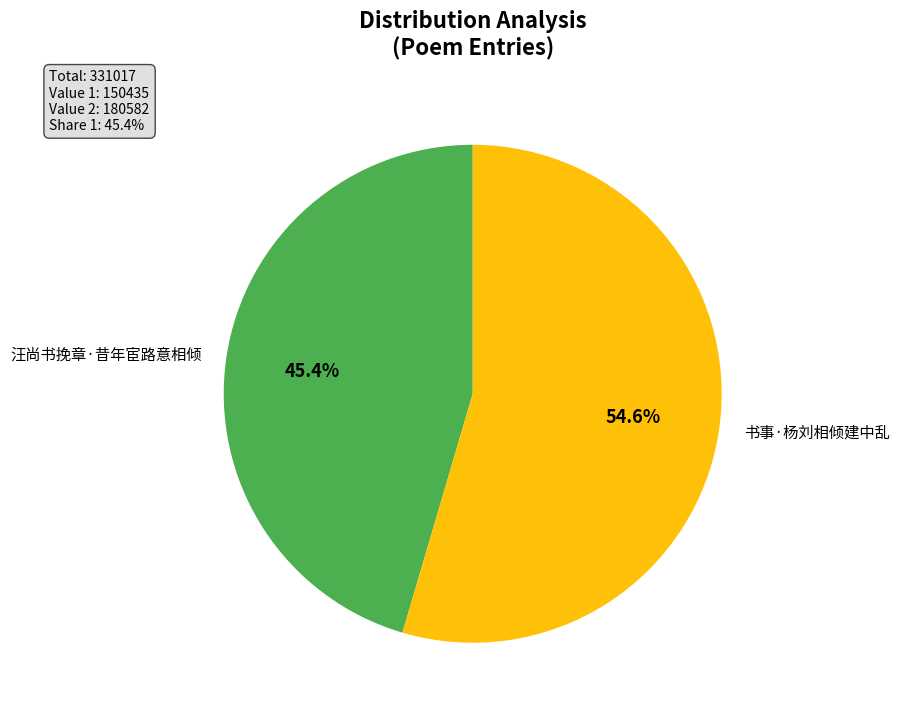

Does any single category account for the majority?

Yes